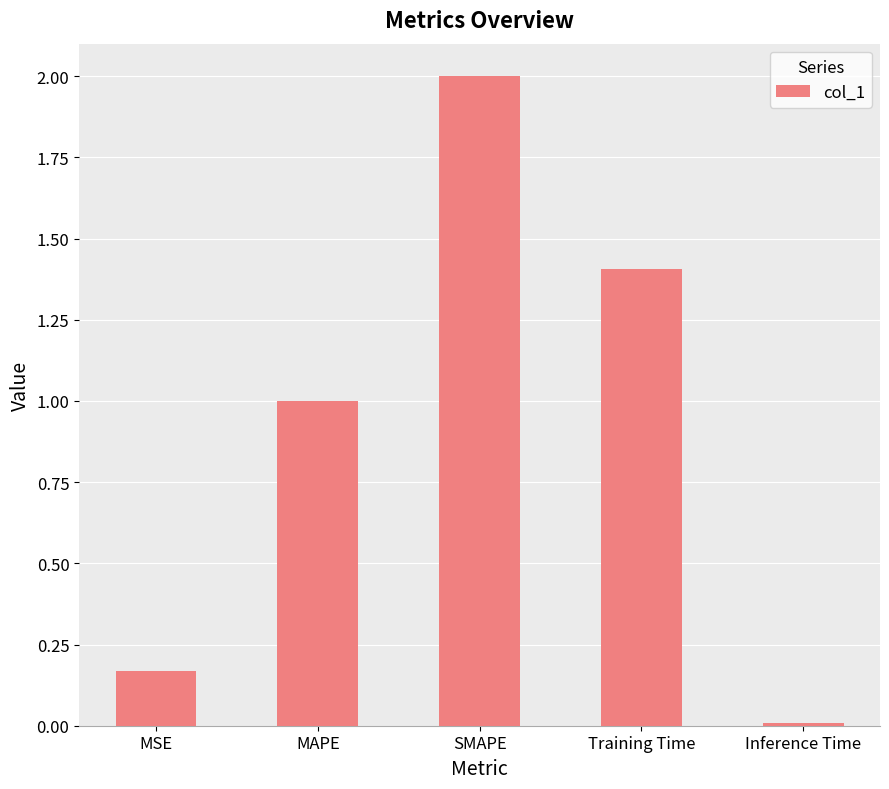

Which has a higher value, MSE or SMAPE?

SMAPE